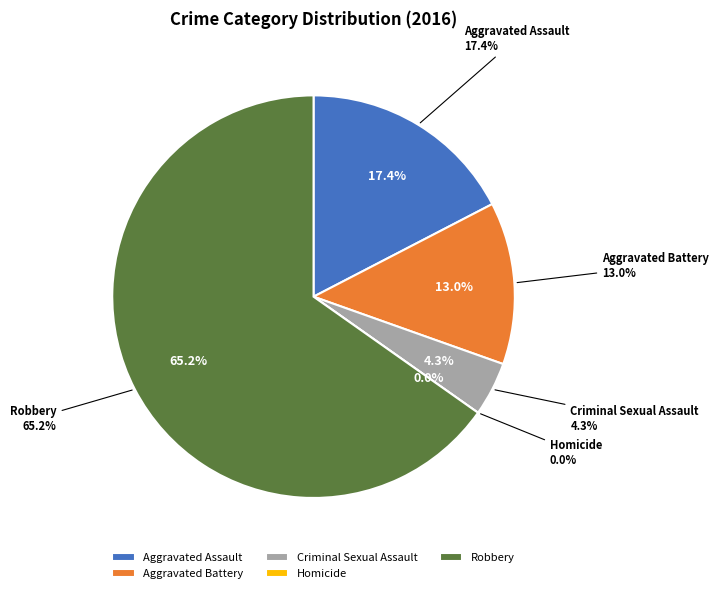

What is the change in value from Criminal Sexual Assault to Homicide?

-1